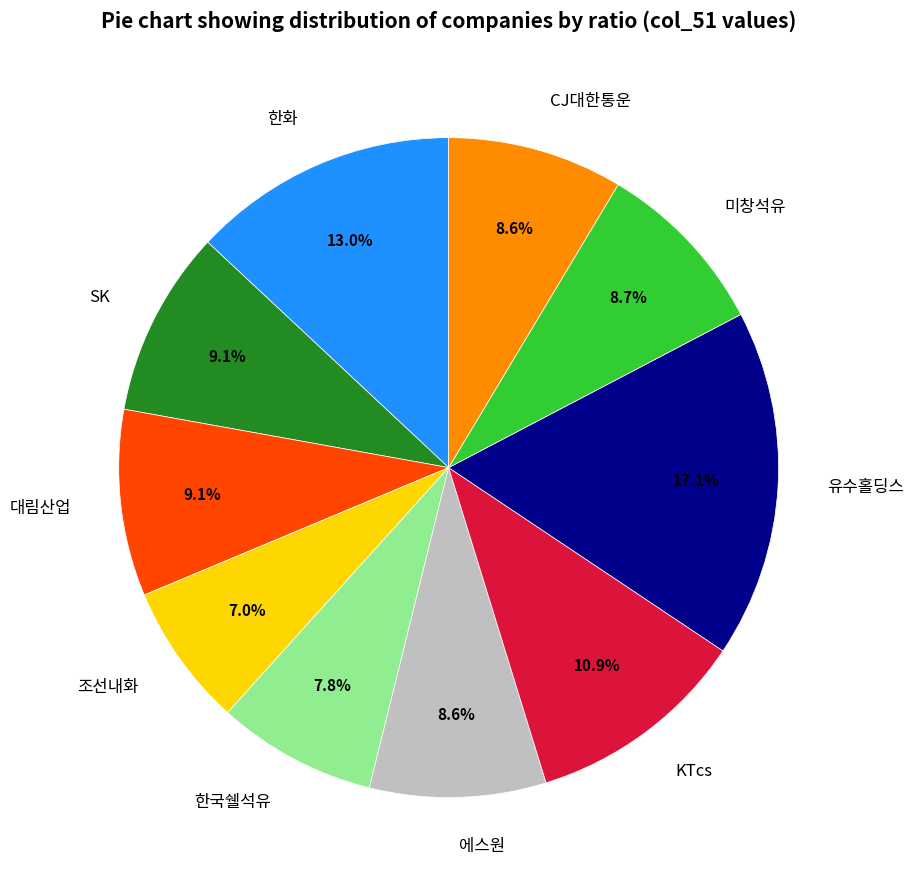

Approximately how many times larger is the value at SK compared to 유수홀딩스?

0.5